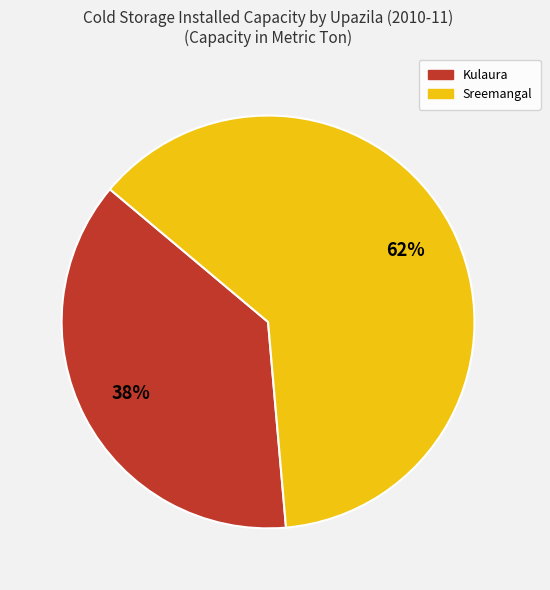

True or false: Kulaura accounts for 31% of the total.

False